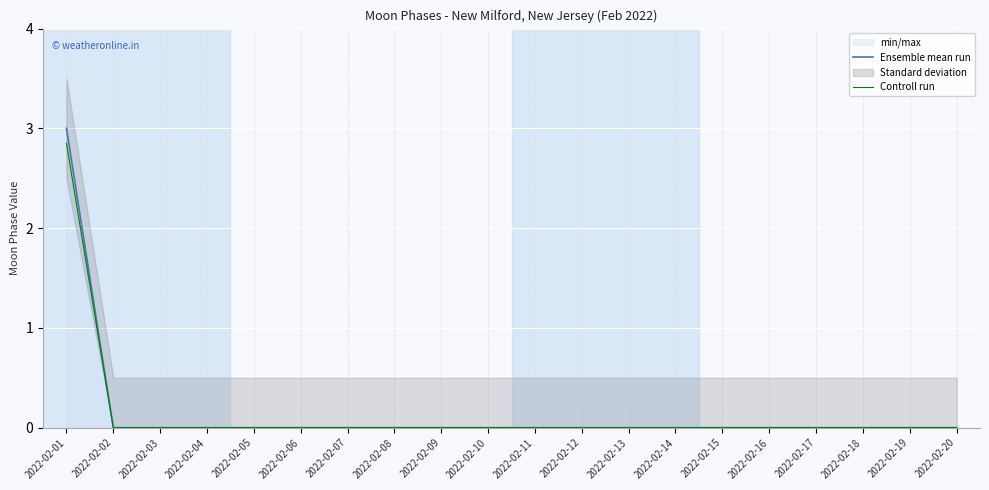

At which category is the sum across all series the highest?

2022-02-01